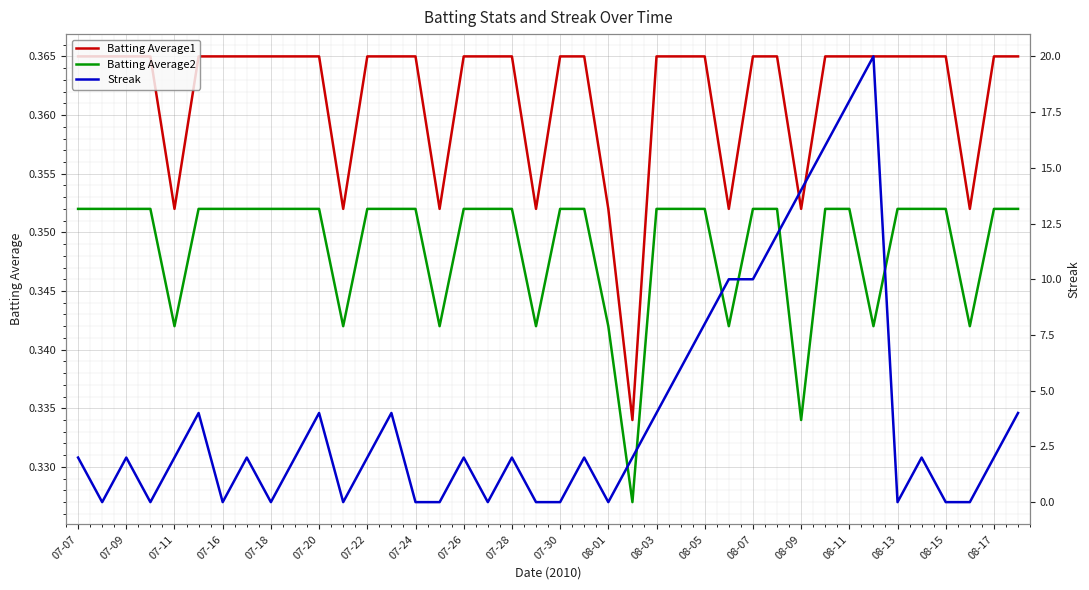

The Batting Average1 series shows 0.5 at 07-07. True or false?

False